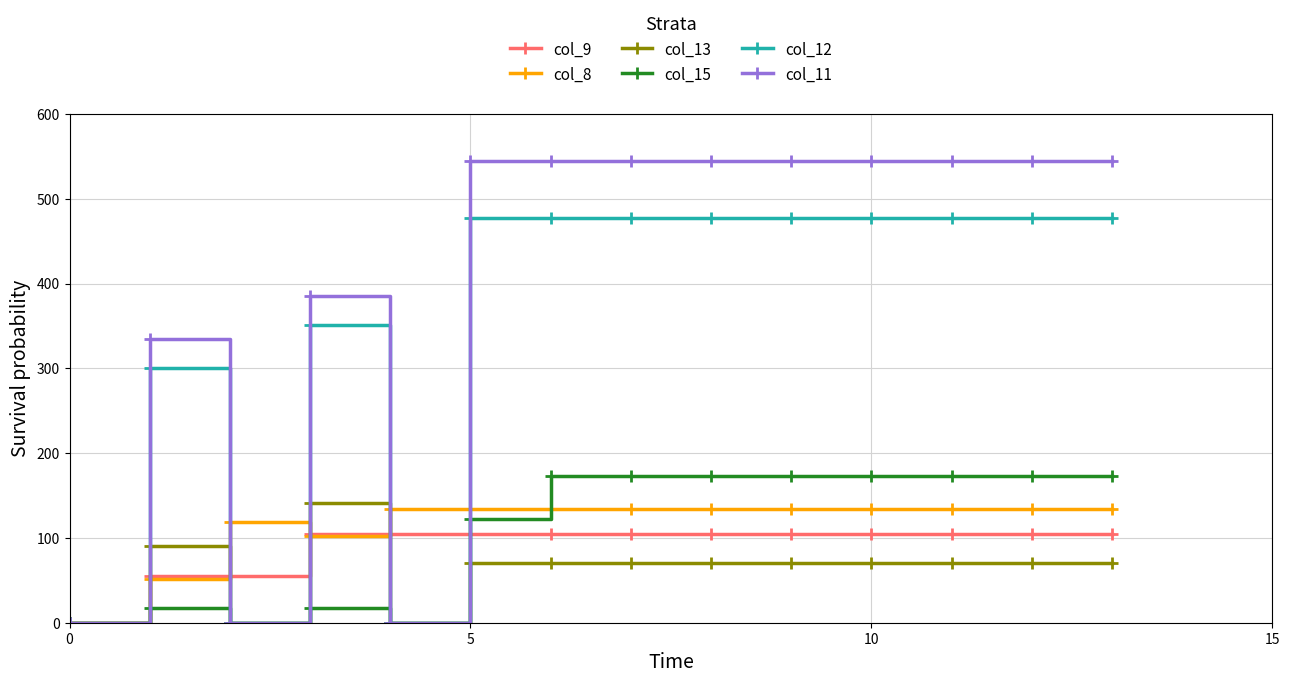

What is the highest value of the col_15 series?

172.8